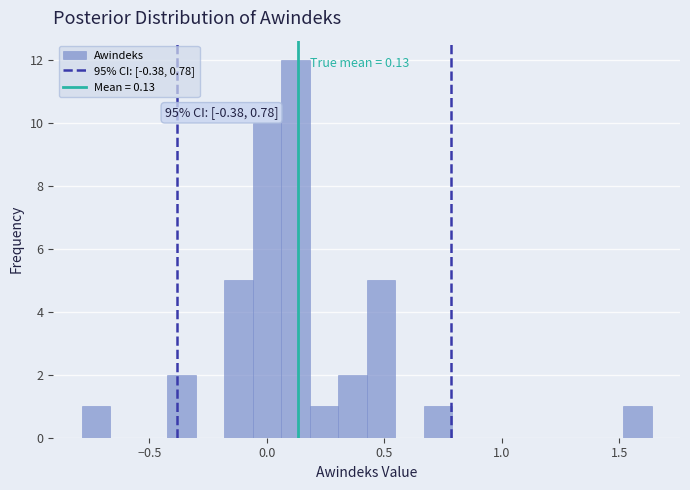

Read against the x-axis, roughly where is the centre of the tallest bar?

0.10